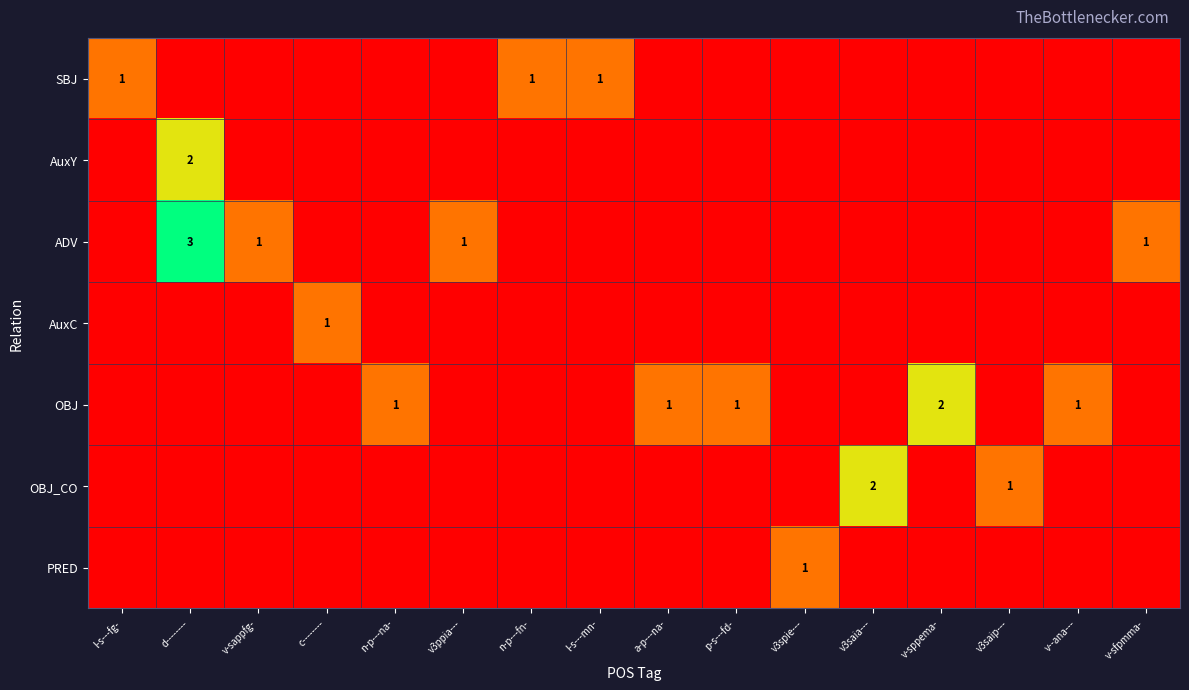

Is it true that AuxC equals 1 at l-s---fg-?

False